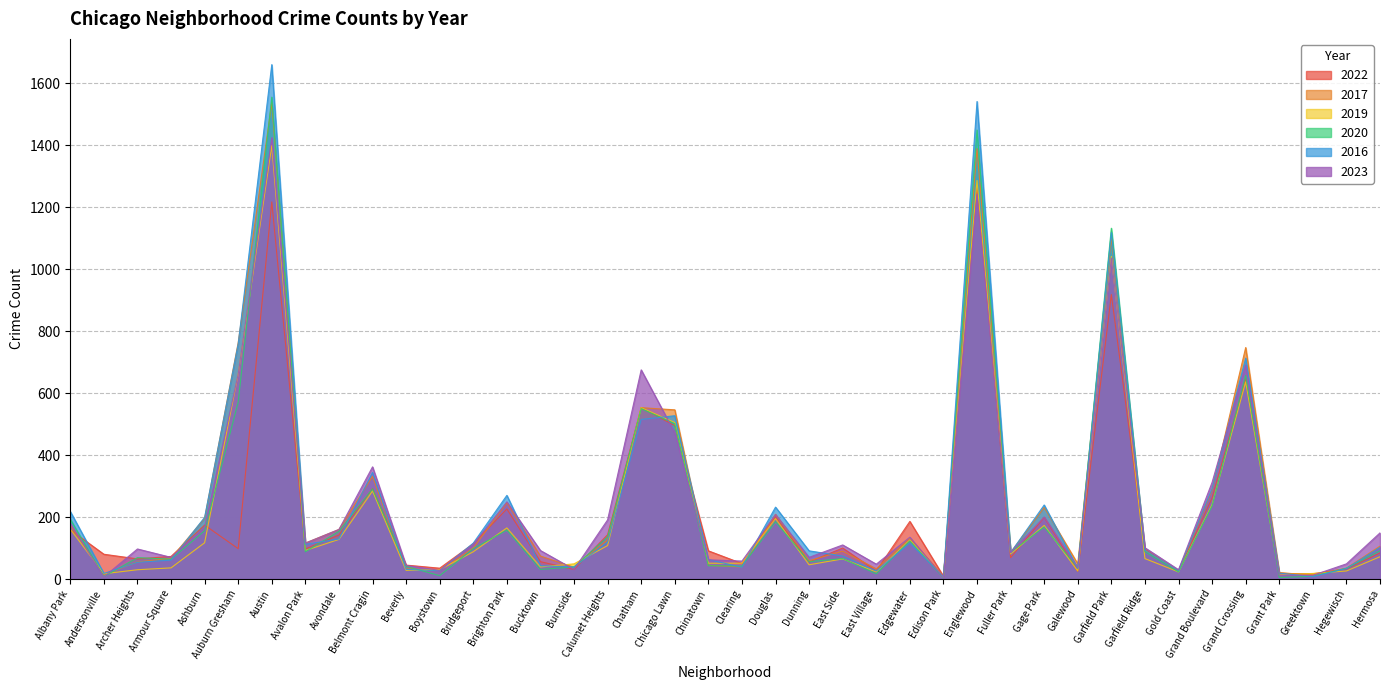

Which category has the lowest value in the 2020 series?

Edison Park